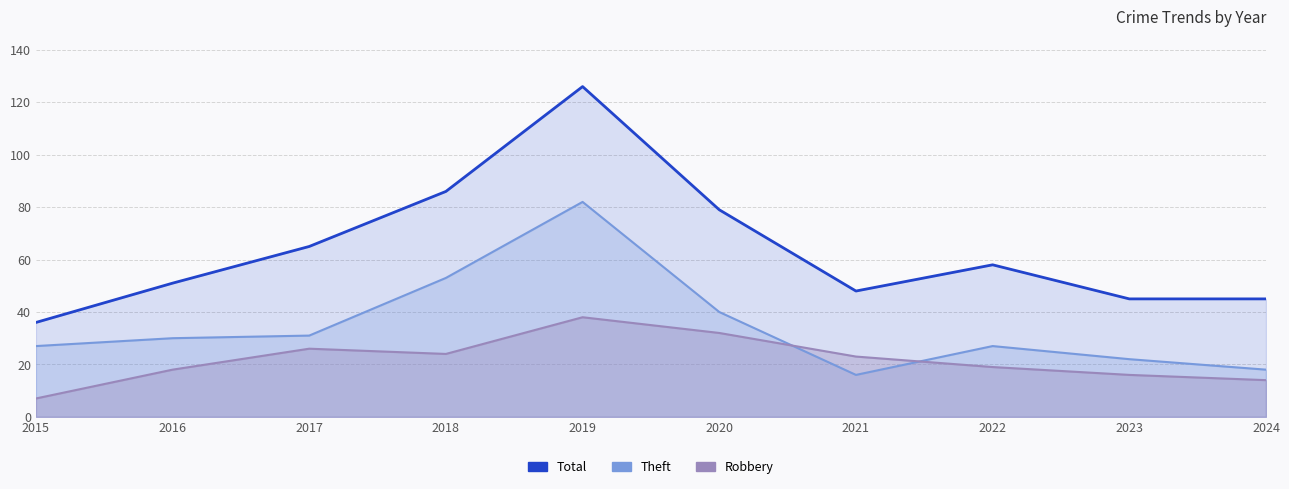

Which series has the largest total across all categories?

Total